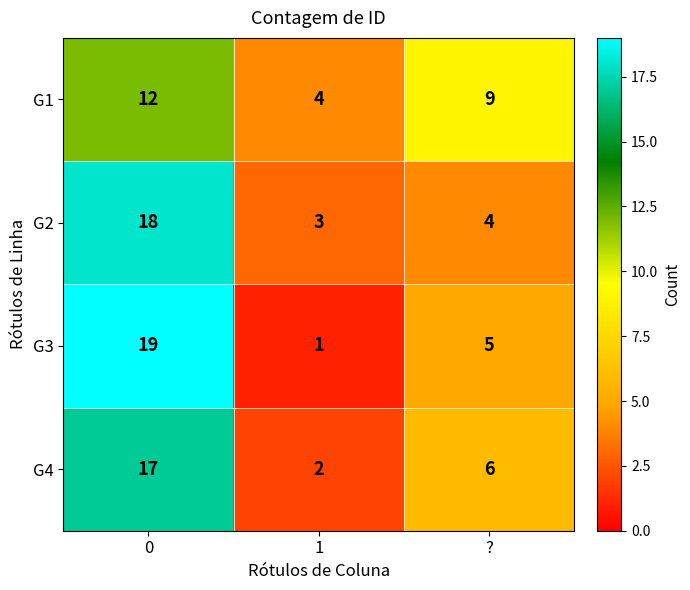

The G2 series shows 3 at 1. True or false?

True